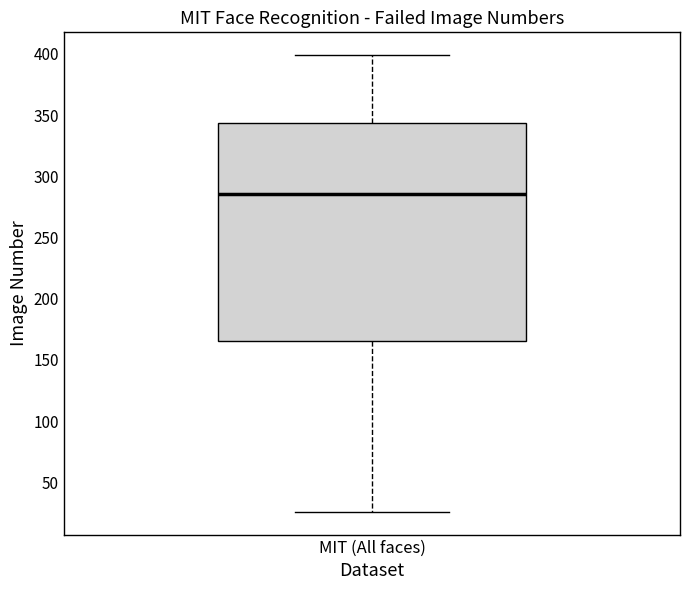

Read this box plot against the y-axis: the position of the median line, the range covered by the box, and the ends of both whiskers. The values are not printed on the chart, so give them approximately, as read against the axis.

median 285, box 165 to 345, whiskers 25 to 400